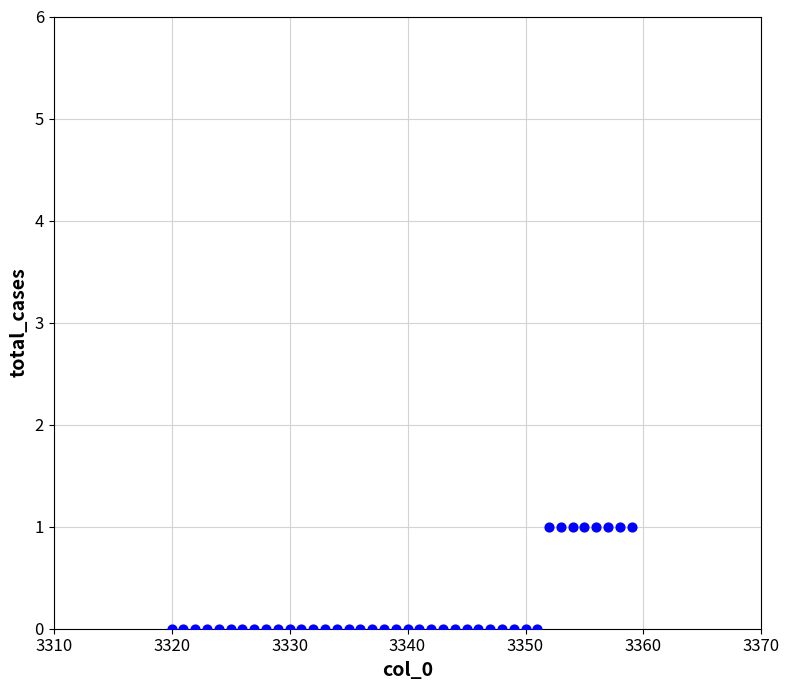

What is the range of X values (max minus min)?

39